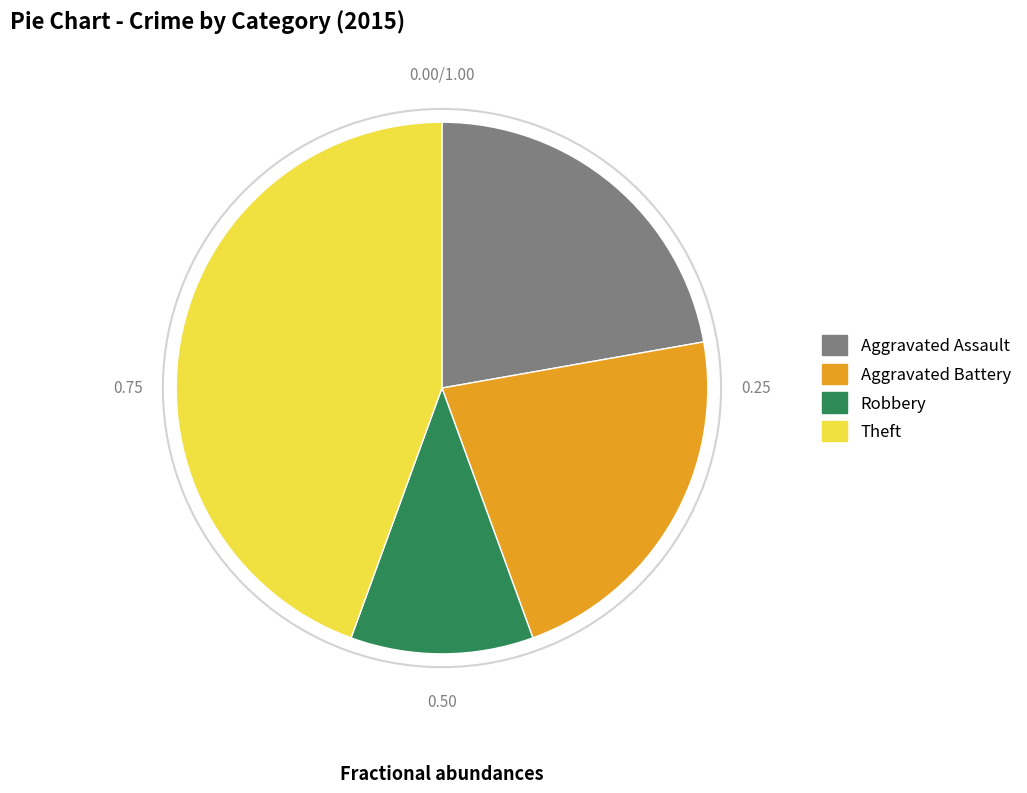

Is there a majority slice in this chart?

No